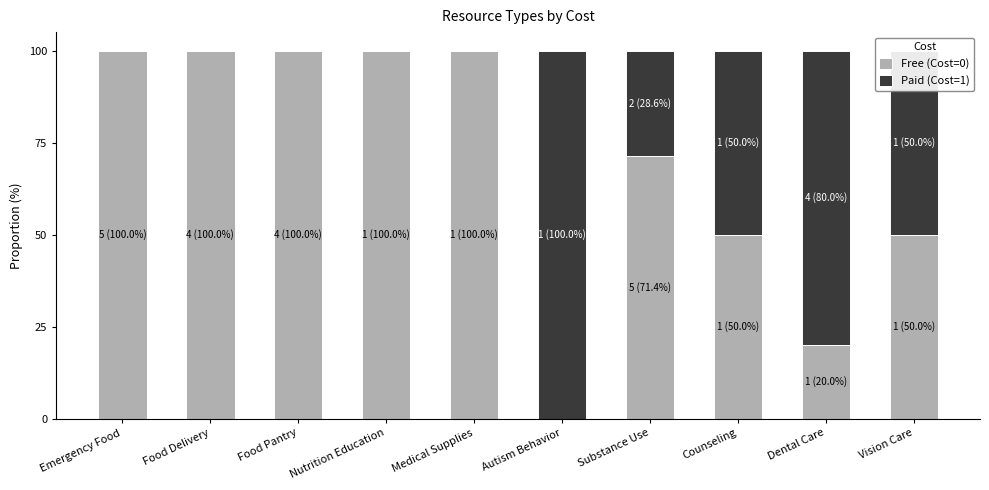

What are all the series names shown in the legend?

Free (Cost=0), Paid (Cost=1)